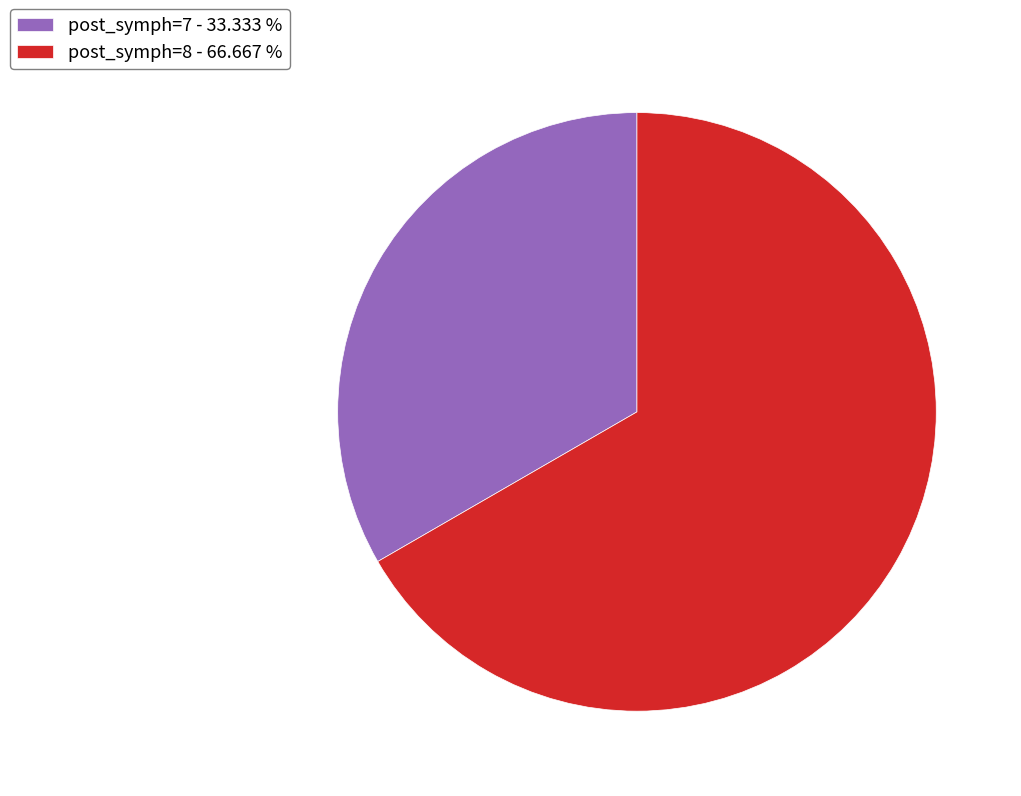

Between post_symph=8 - 66.667 % and post_symph=7 - 33.333 %, which is larger?

post_symph=8 - 66.667 %